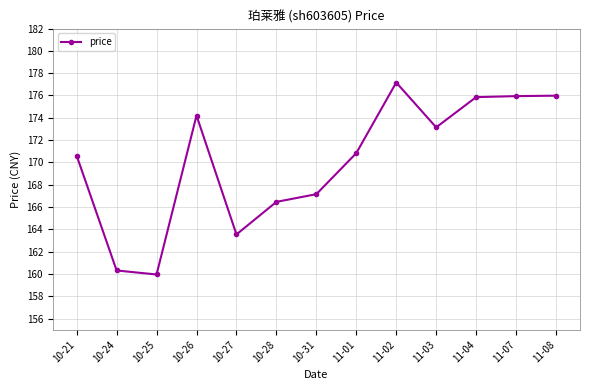

True or false: the data has more than 1 interior local peaks.

True